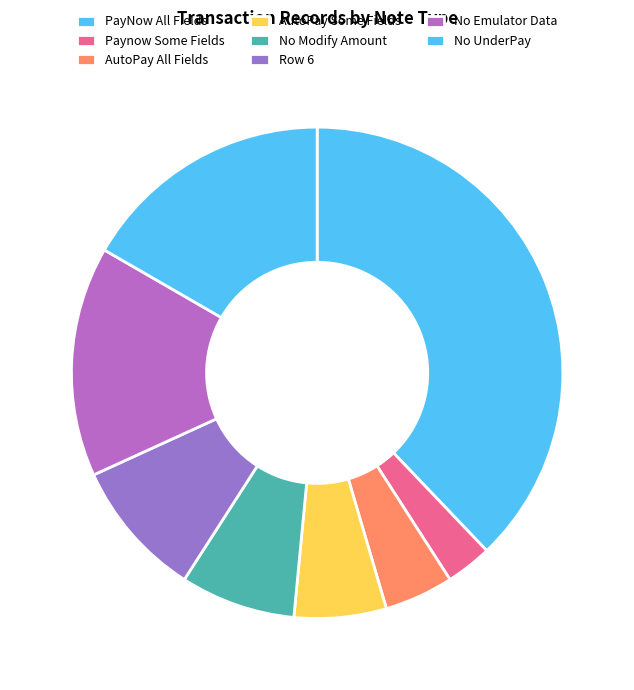

How many slices are in this pie chart?

8